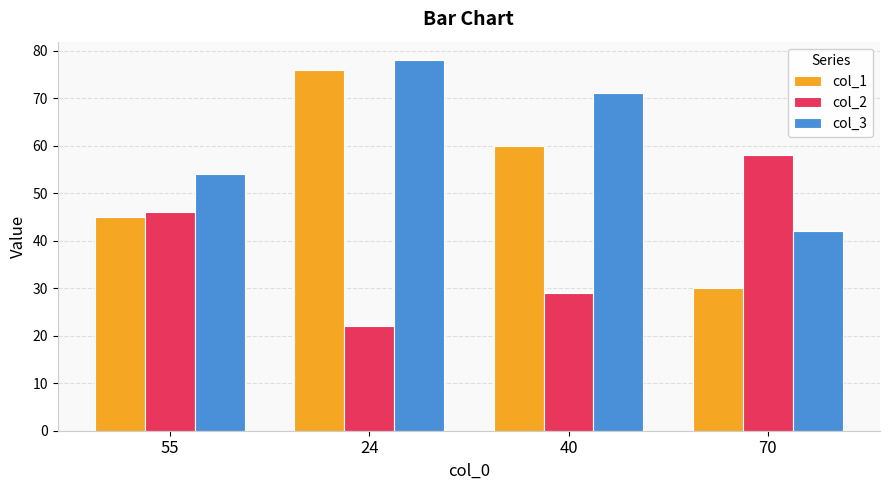

List the series in order of their overall mean, lowest first.

col_2, col_1, col_3